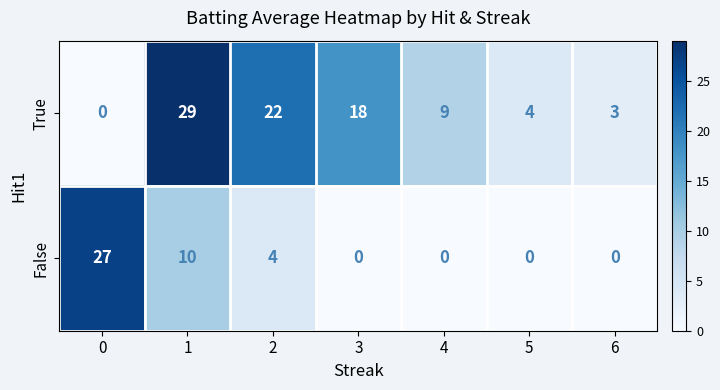

List the series in order of their peak value, lowest first.

False, True